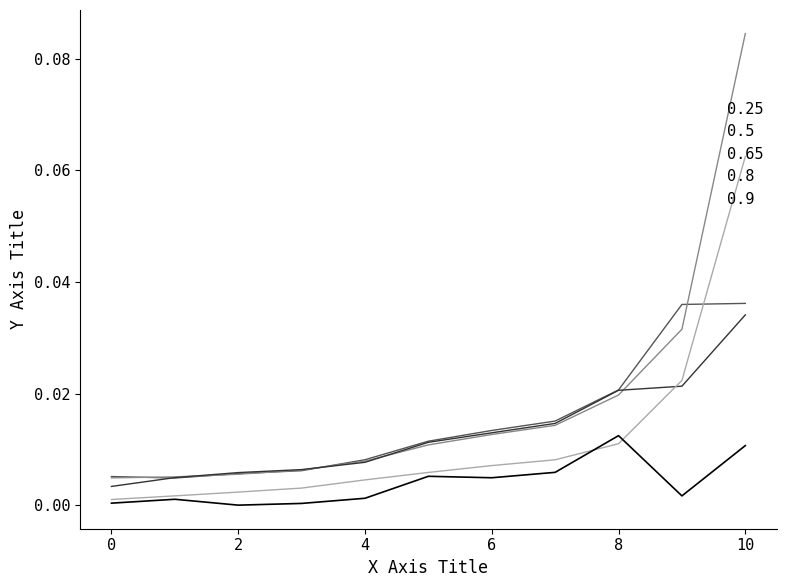

How many lines are shown in the chart?

5